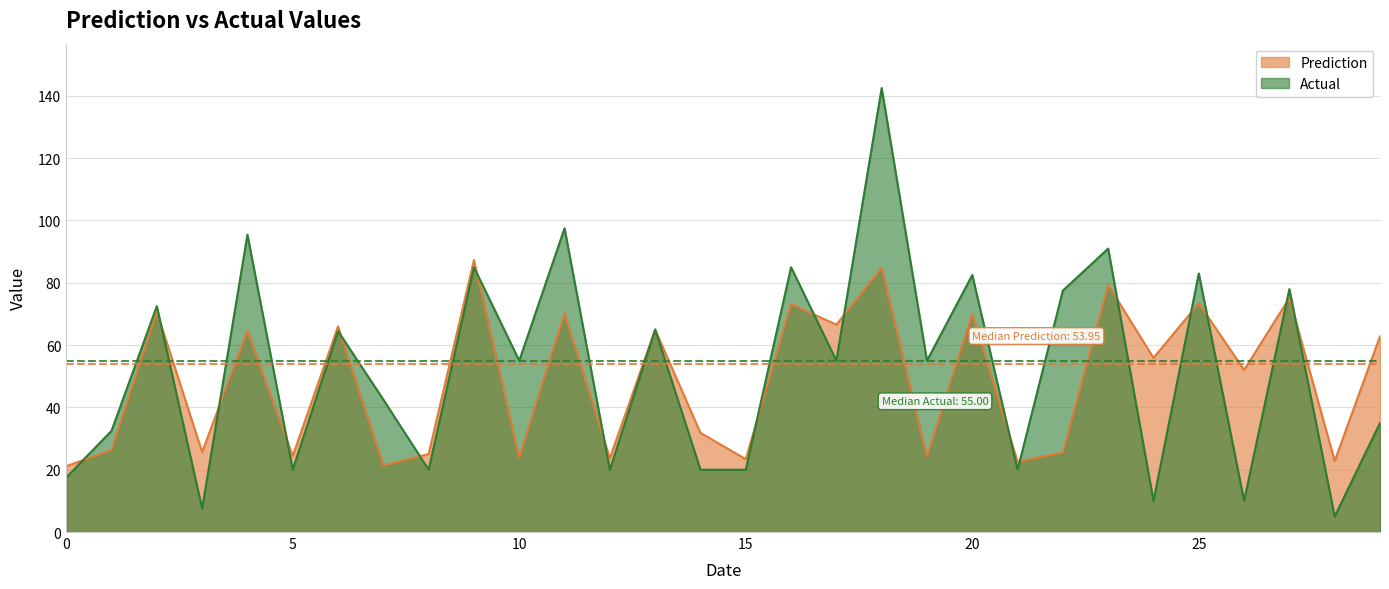

Which series changed the most between 12 and 22?

Actual